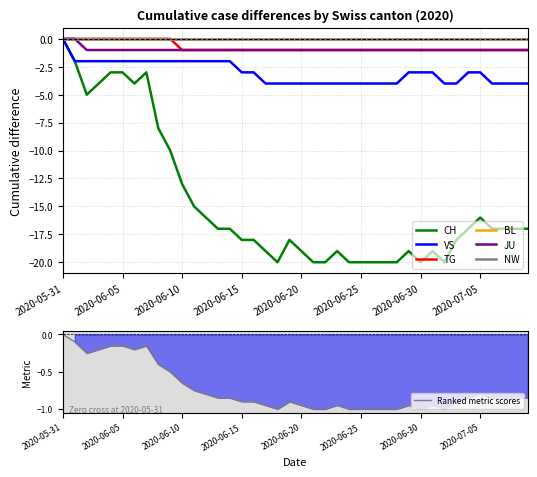

True or false: VS and TG intersect in this chart.

False